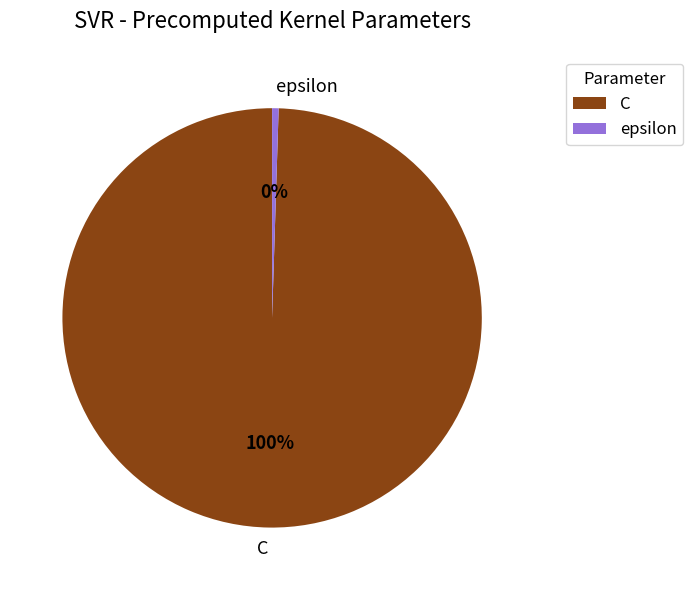

To the nearest percent, what is the combined percentage of epsilon and C?

100%